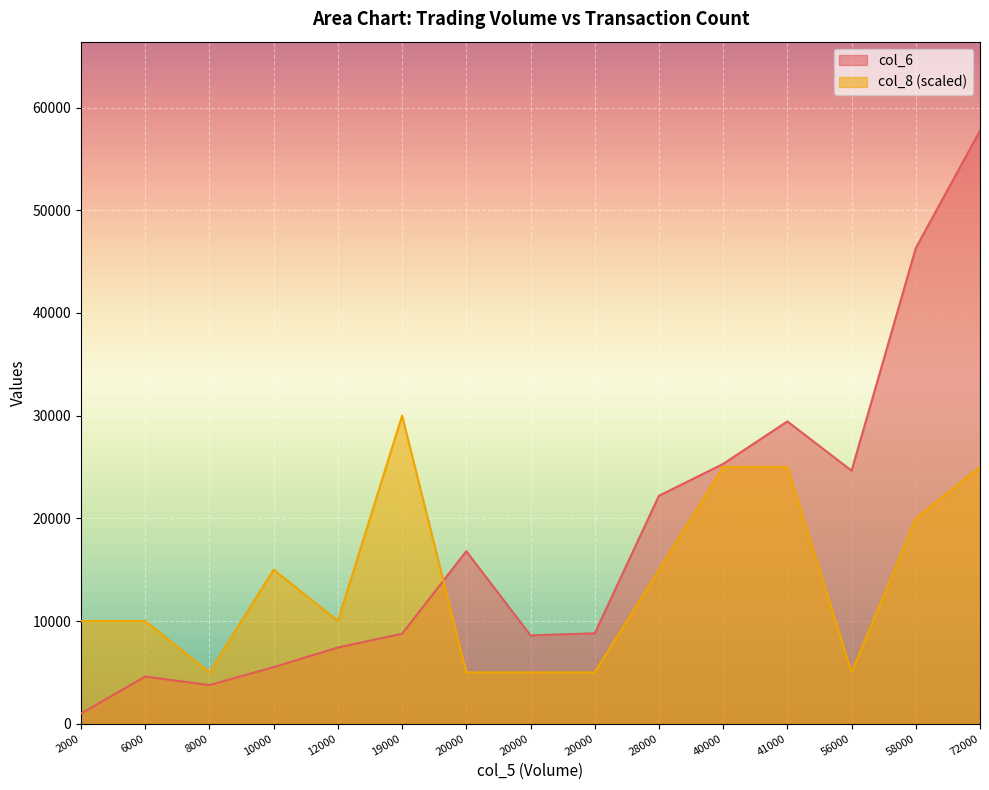

What is the greatest value displayed?

57760